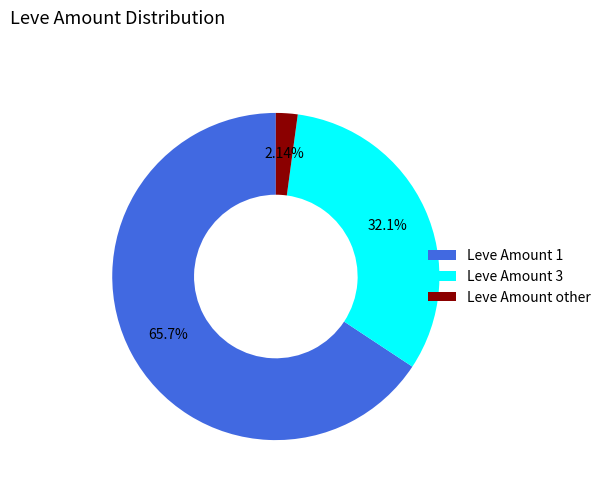

To the nearest percent, what is the difference between the largest and smallest slice percentages?

64%